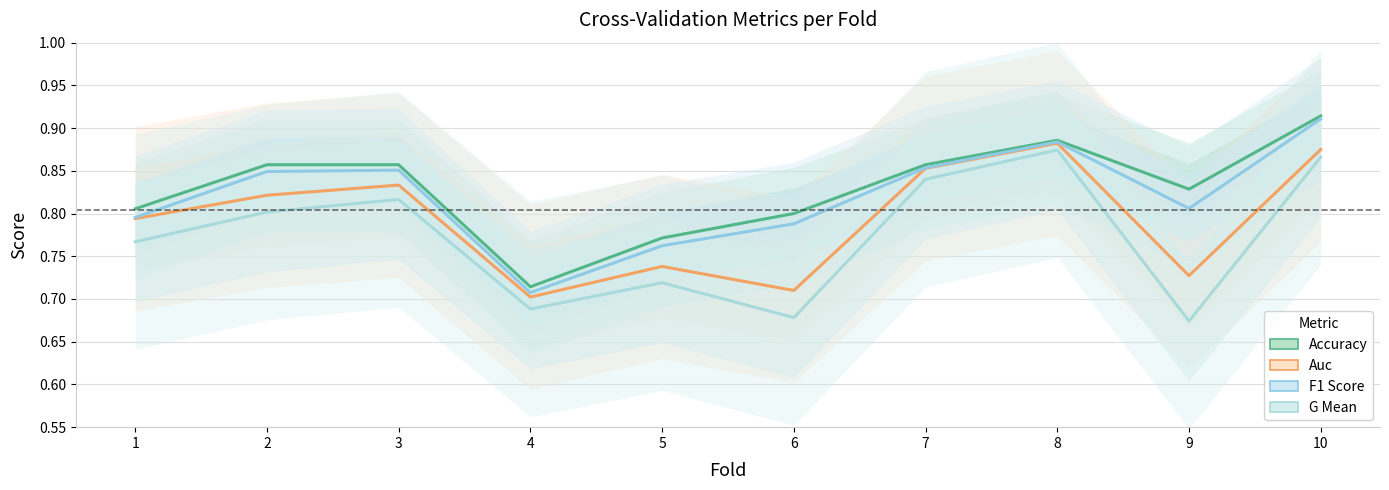

True or false: g_mean has a value of 0.7 at 6.

True